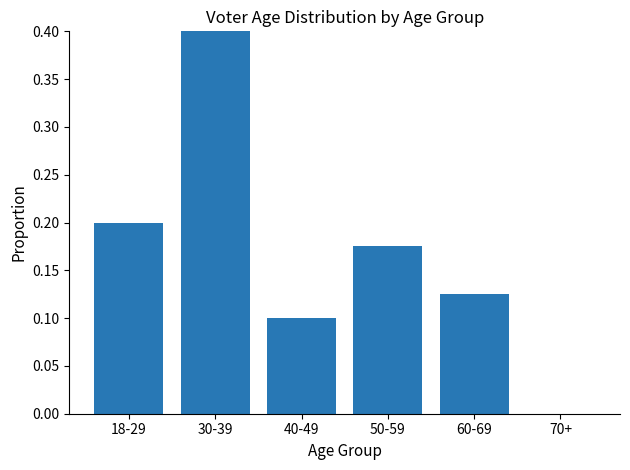

Is it true that the value at 40-49 is 0.1?

True